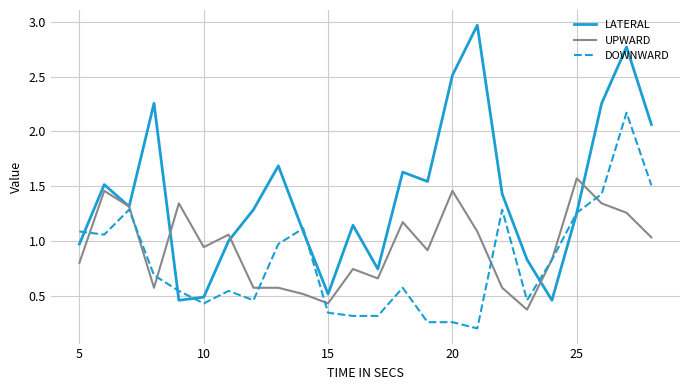

List the series in order of their peak value, lowest first.

UPWARD, DOWNWARD, LATERAL